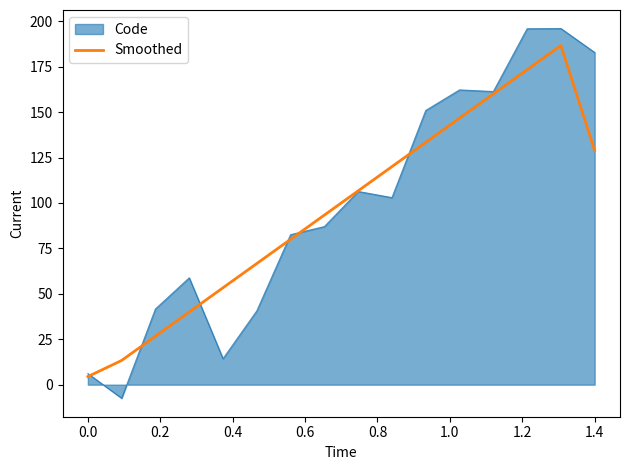

Which series has the widest spread of values?

Code